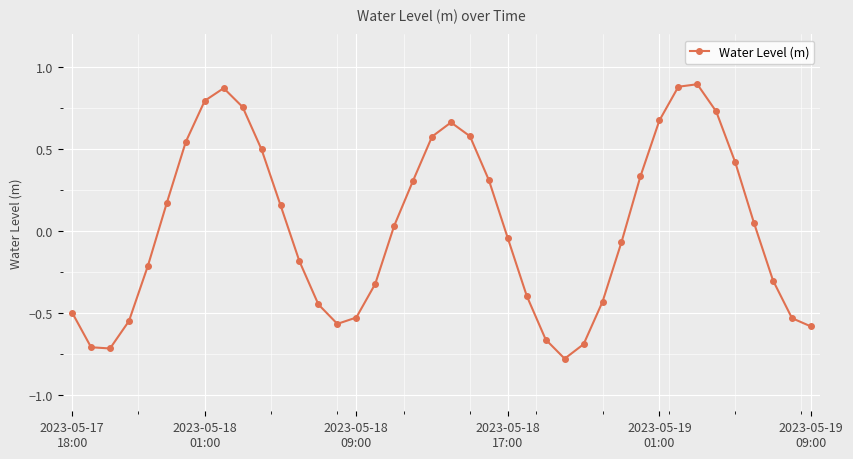

What is the sum of all values?

1.0